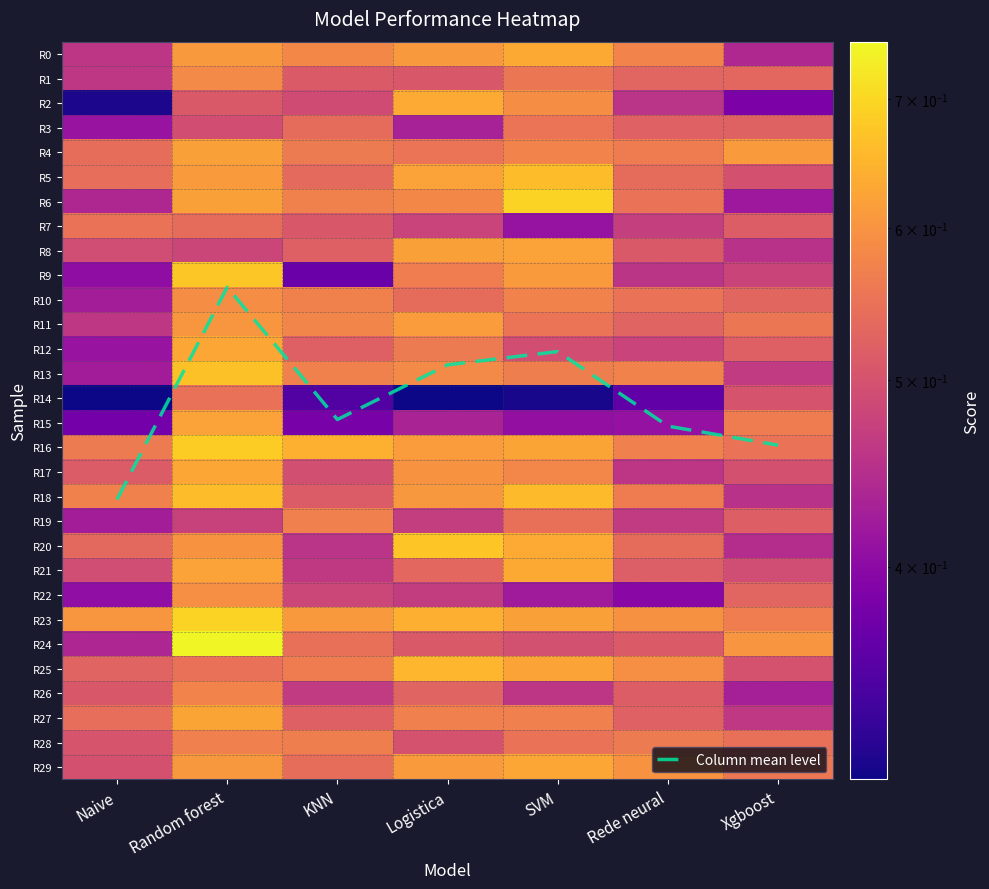

What is the difference between the R4 values at KNN and Random forest?

0.1